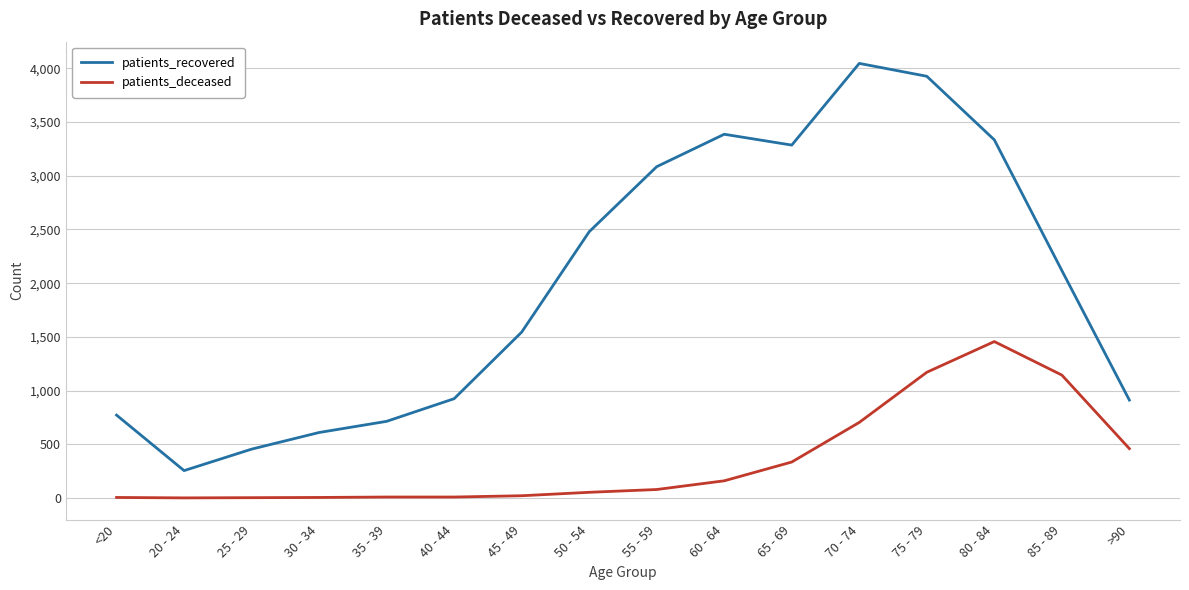

What is the maximum value shown in the chart?

4047